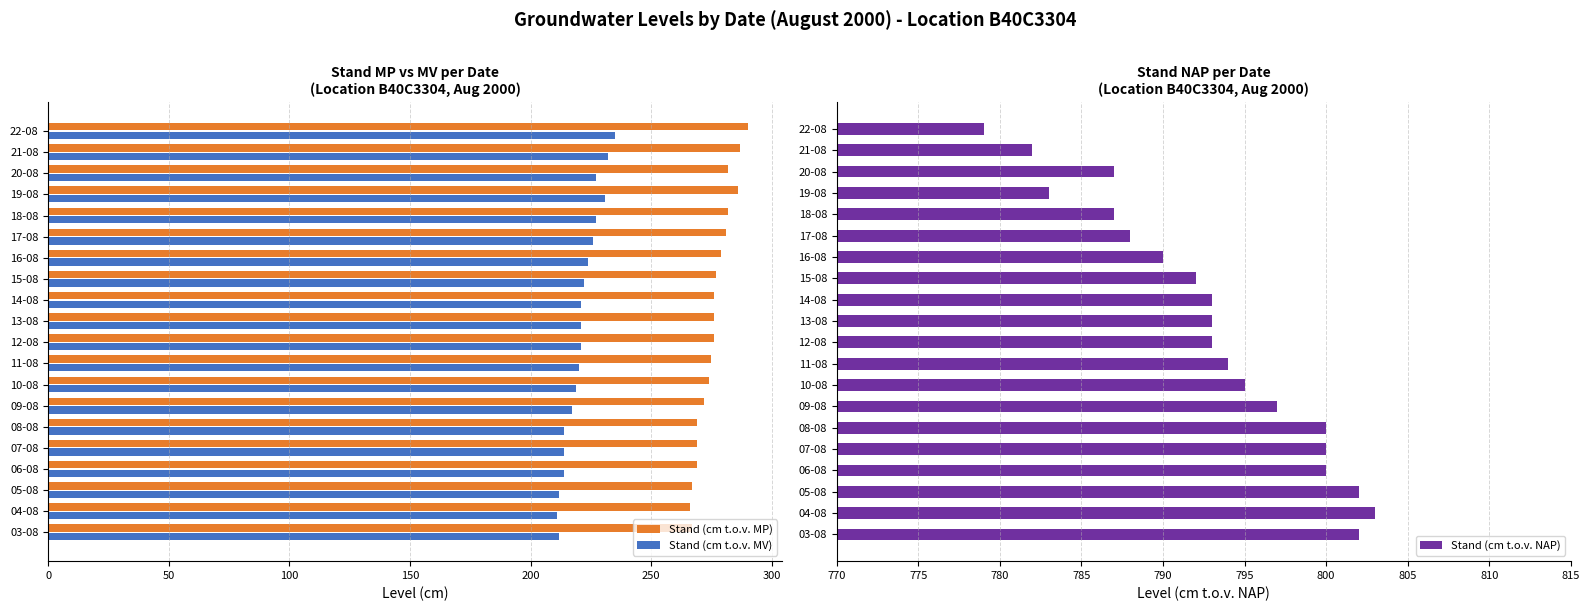

At how many categories does at least one series exceed 398?

20